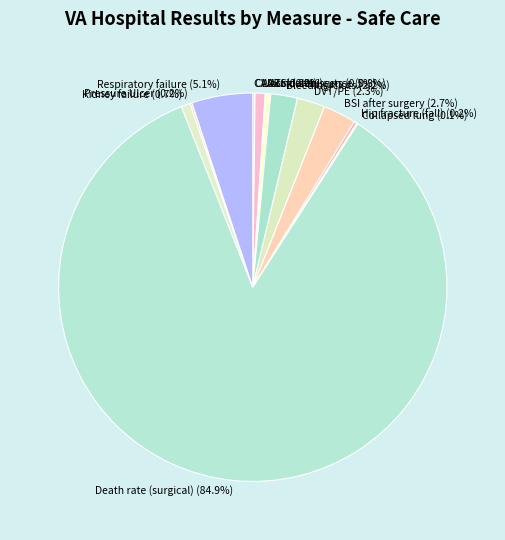

How much of the chart is everything except Bleeding or blood clots?

97.8%